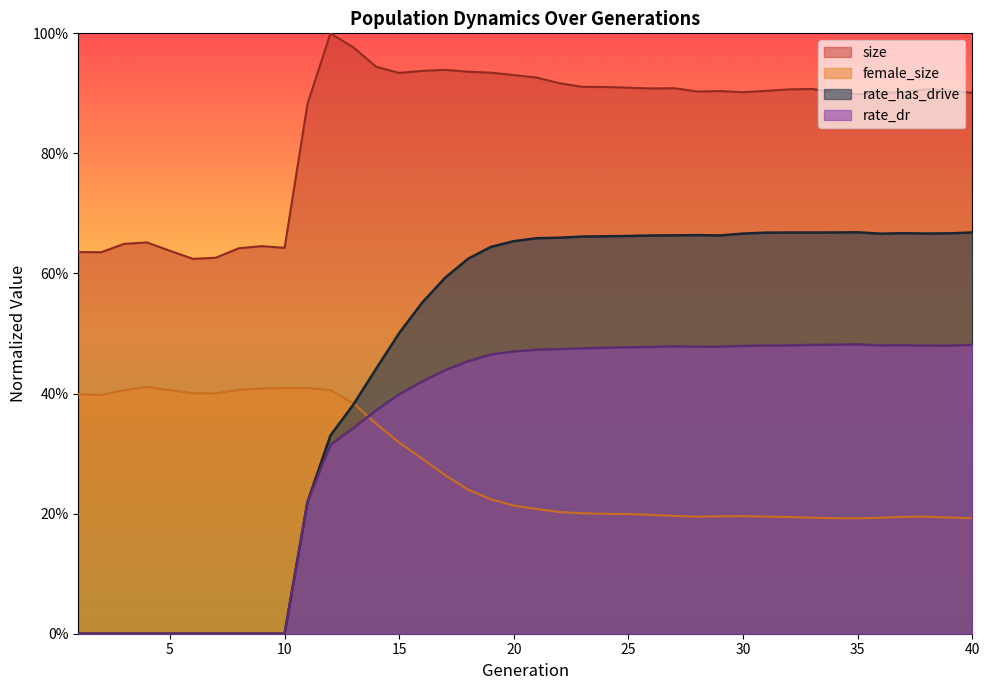

Between 1 and 25, which is larger?

25